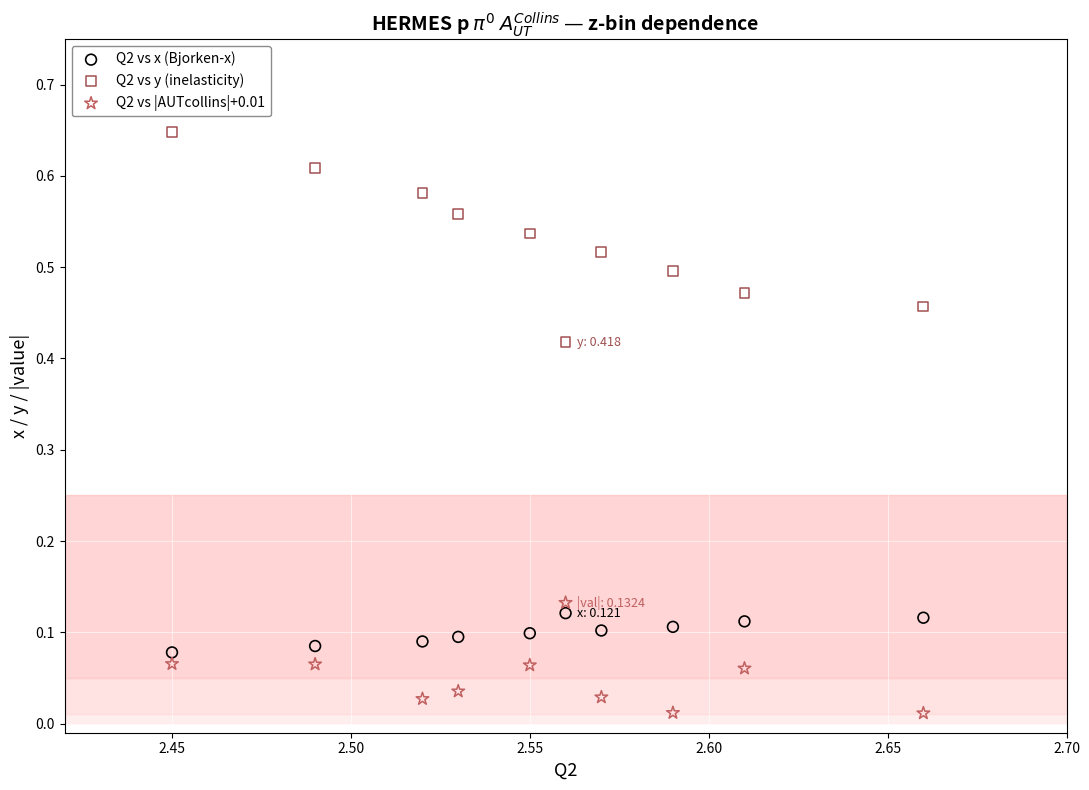

Which series has the largest Y range (max minus min)?

Q2 vs y (inelasticity)